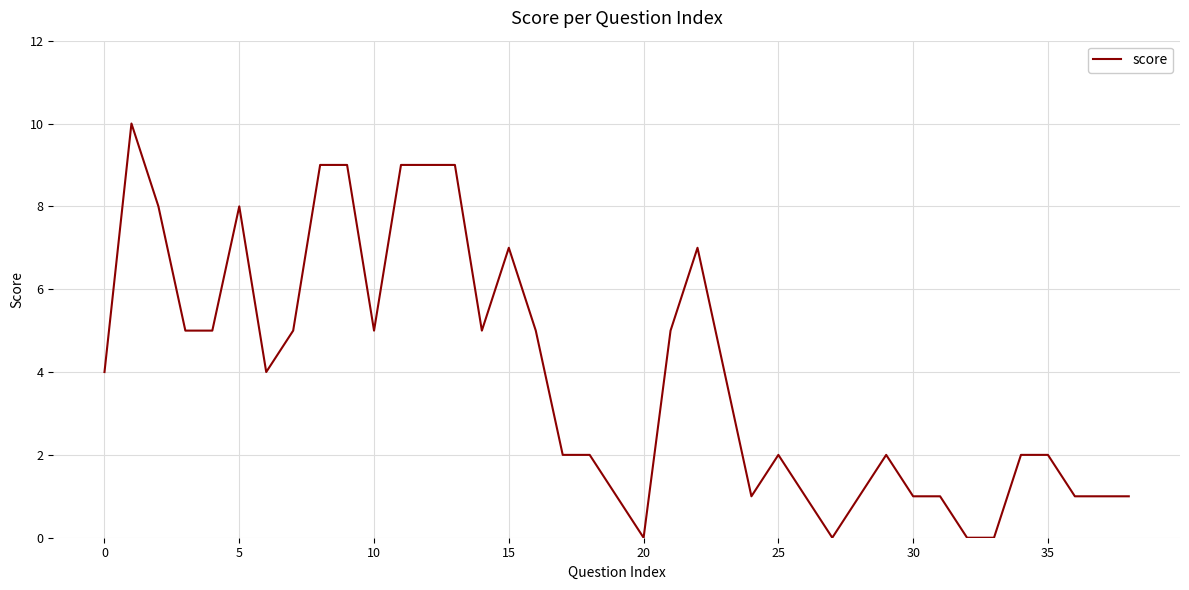

Does the chart have visible grid lines?

Yes